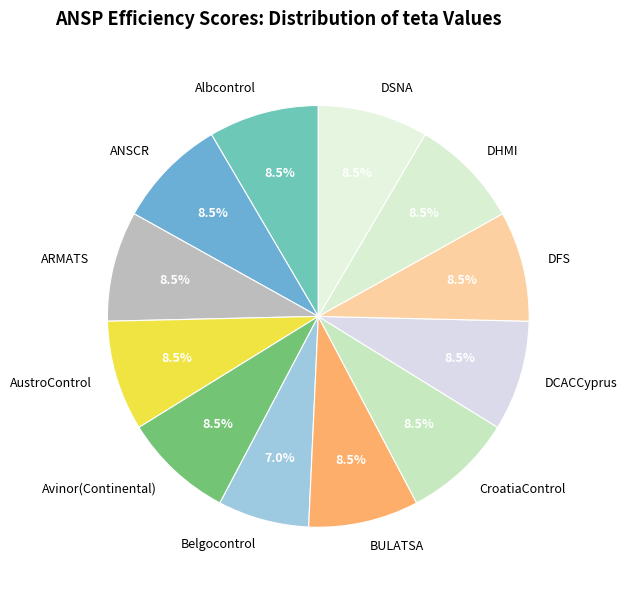

Is BULATSA the majority of the pie?

No